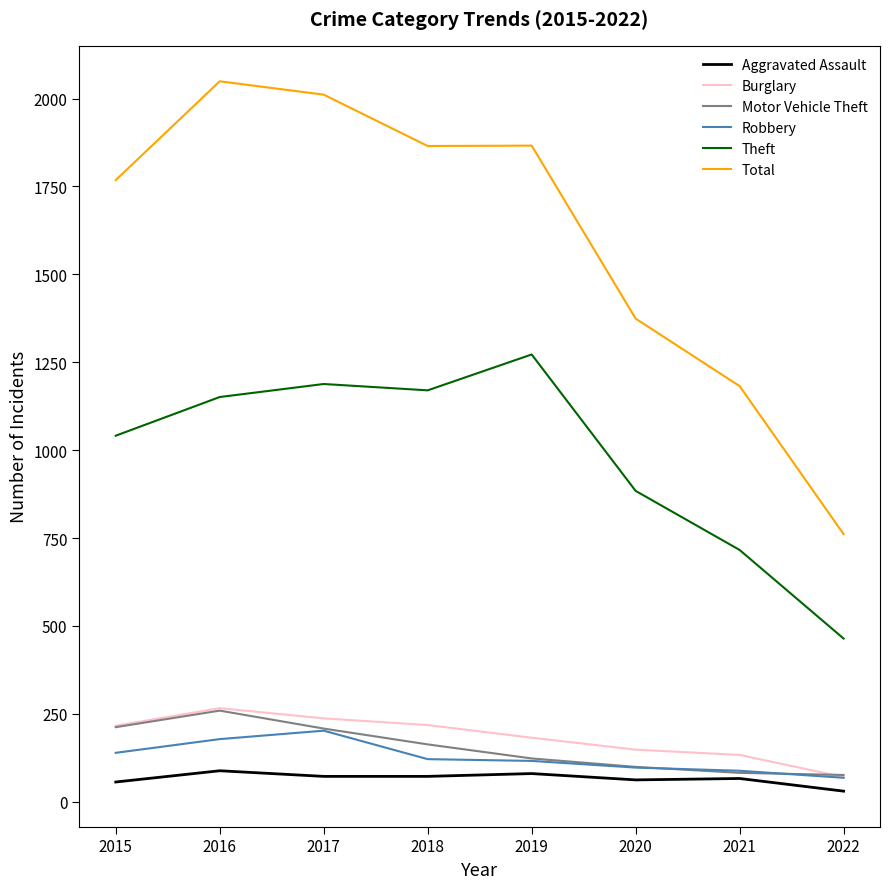

Is the value of Total at 2016 greater than the value of Motor Vehicle Theft at 2021?

Yes